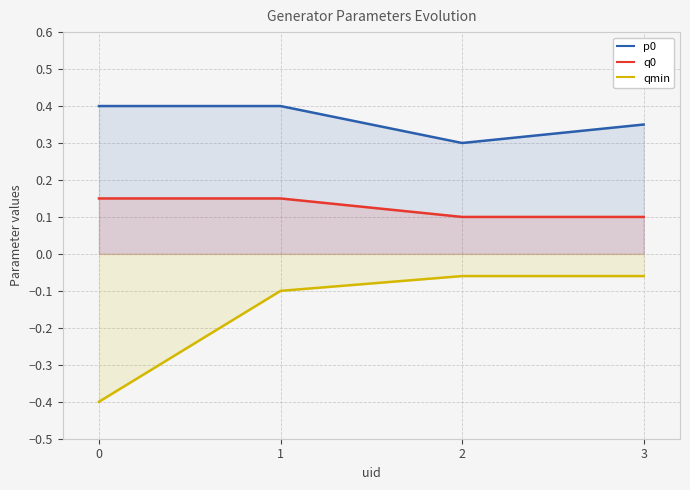

Which series has the largest total across all categories?

p0